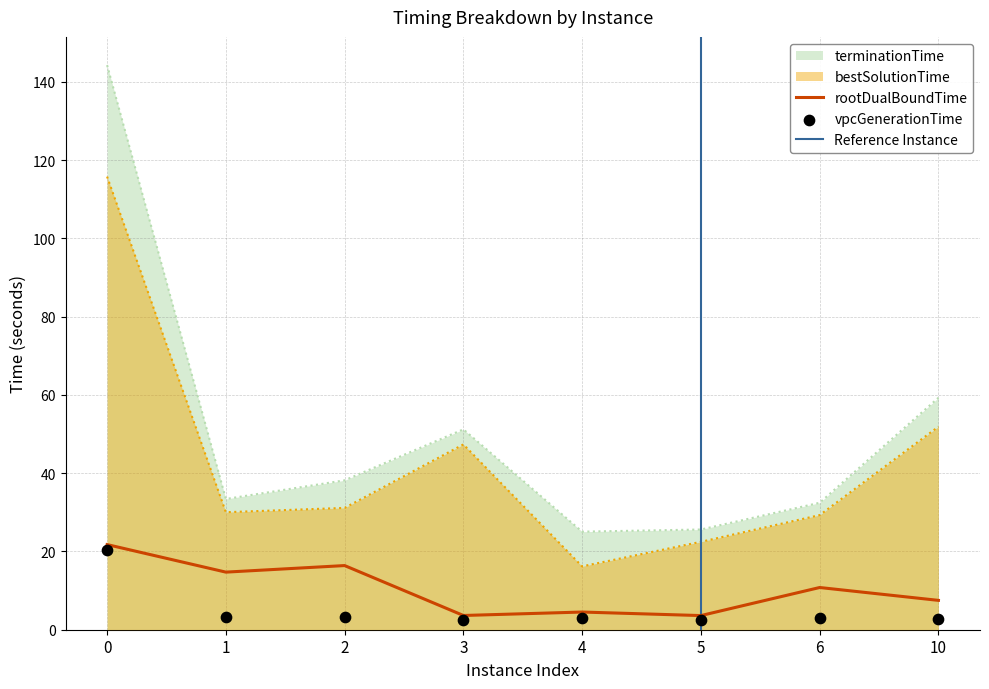

What is the total value across all series at 6?

75.6